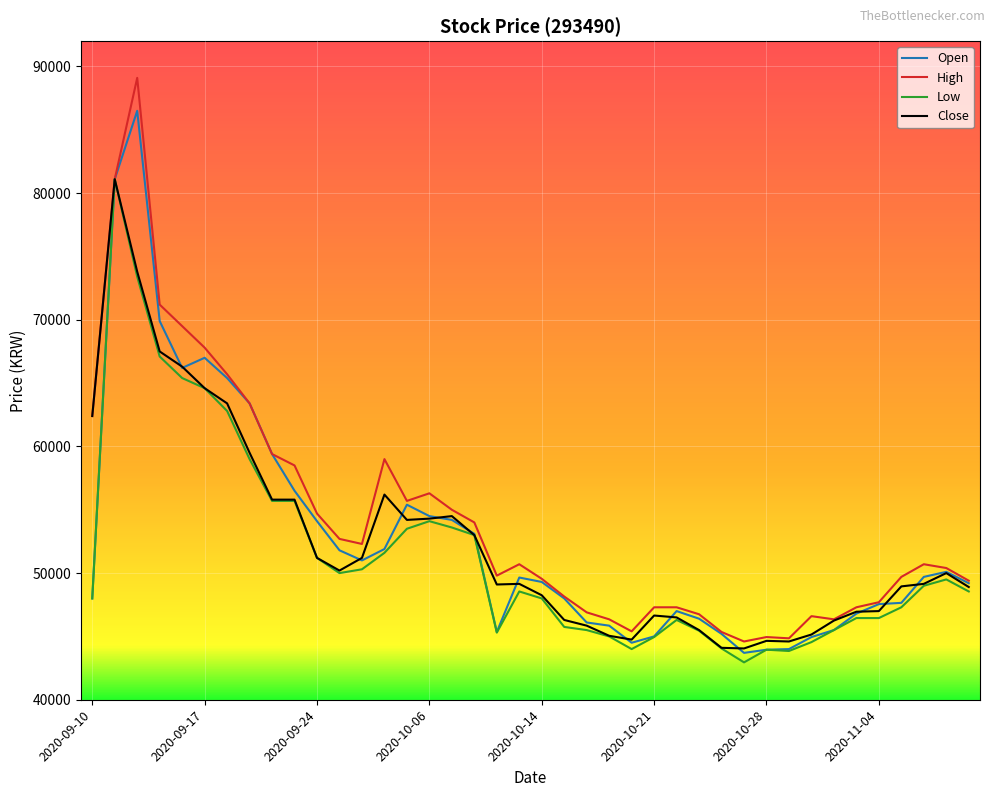

What is the smallest value displayed?

42950